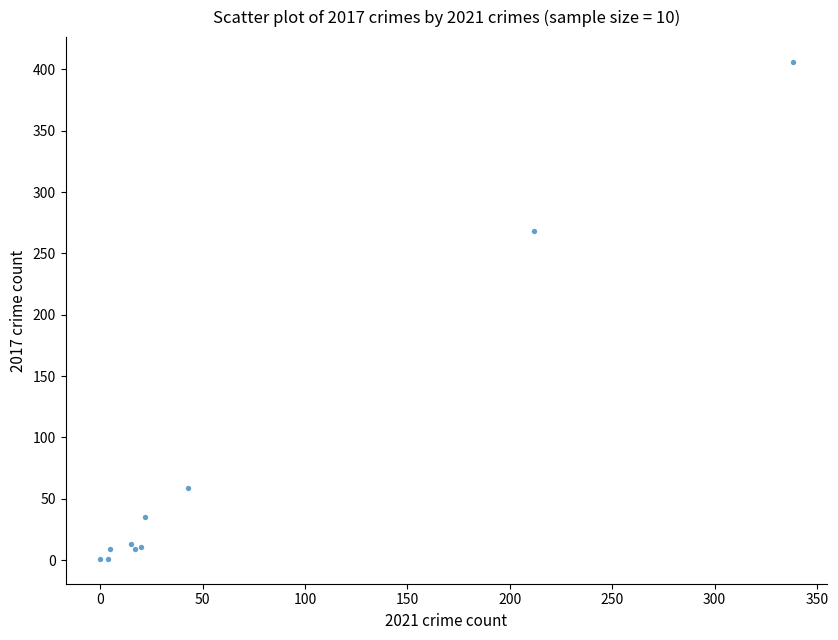

What Y value in the scatter plot is closest to 203?

268